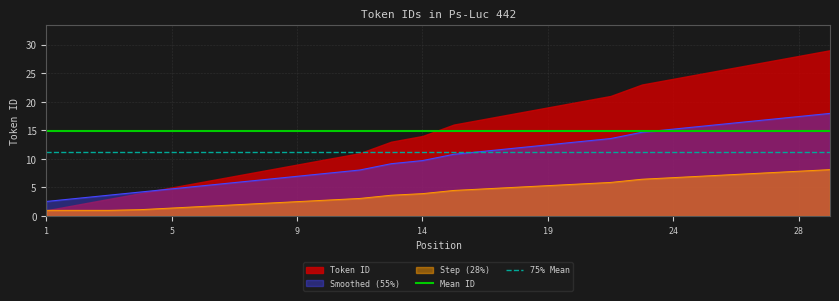

True or false: Step (28%) and Smoothed (55%) intersect in this chart.

False